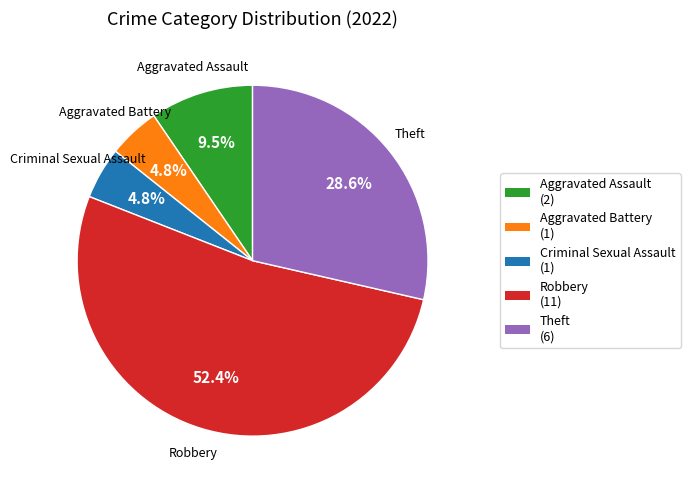

What is the ratio of the value at Criminal Sexual Assault to the value at Aggravated Assault?

0.5